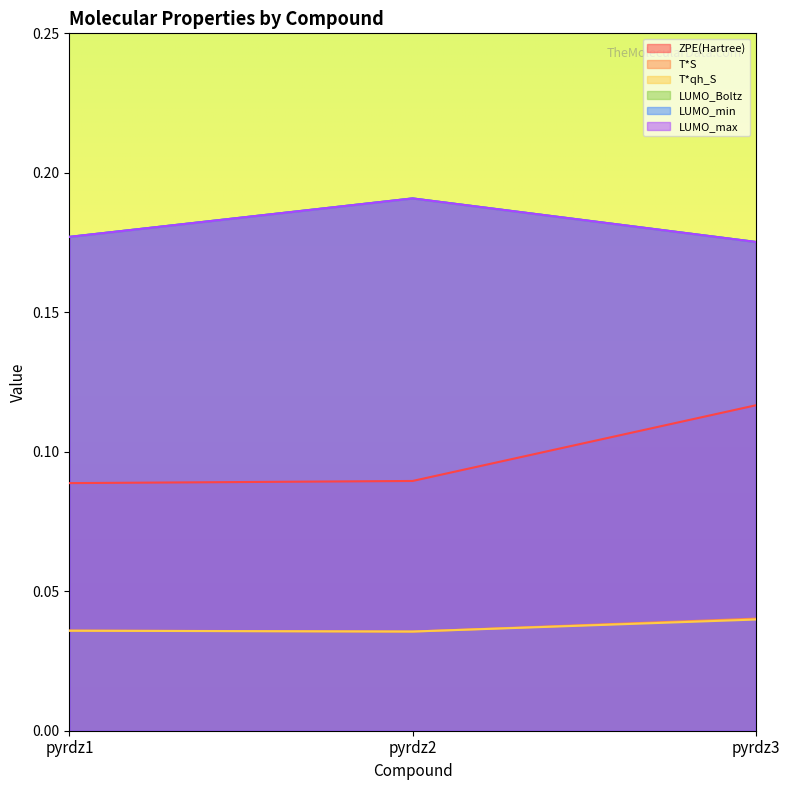

Which series has the largest total across all categories?

LUMO_Boltz